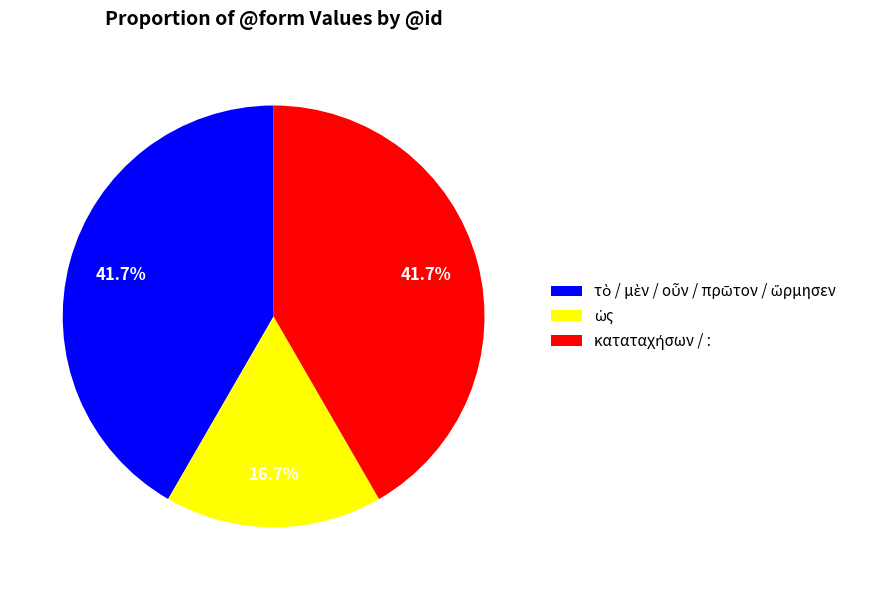

Does any single category account for the majority?

No